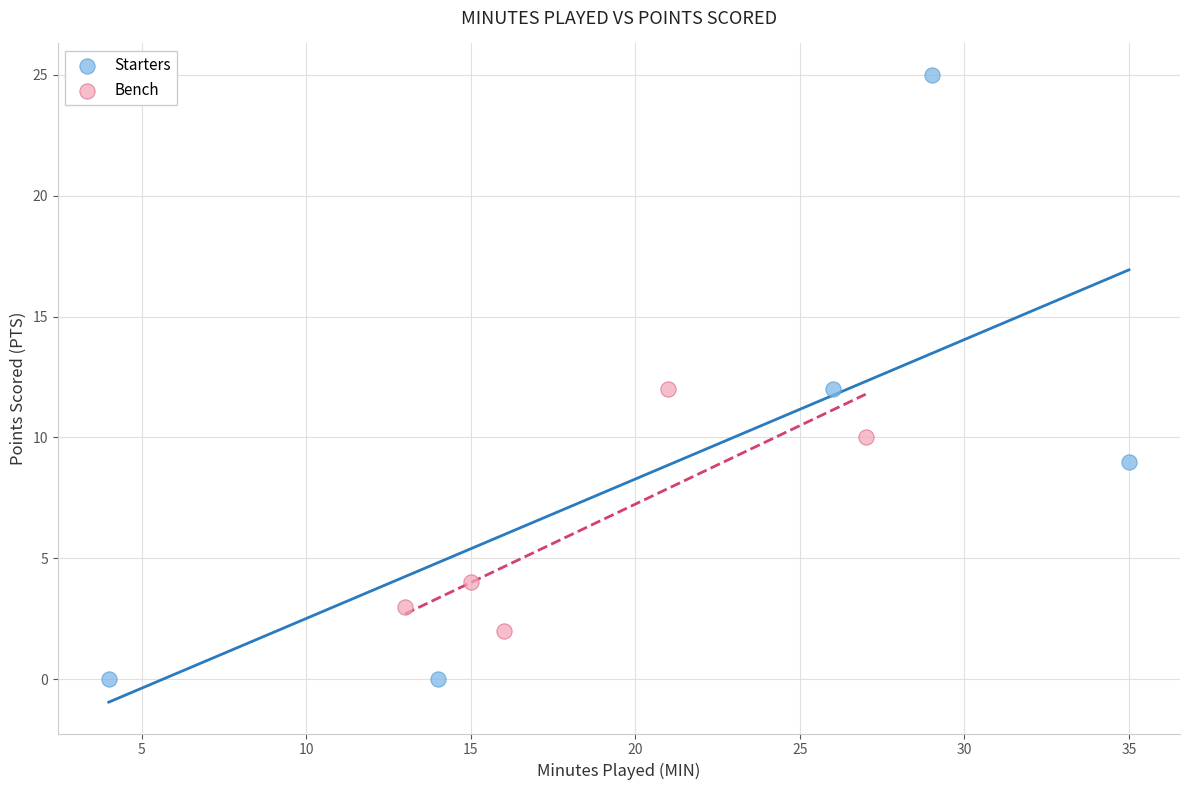

Which series reaches the minimum Y coordinate?

Starters